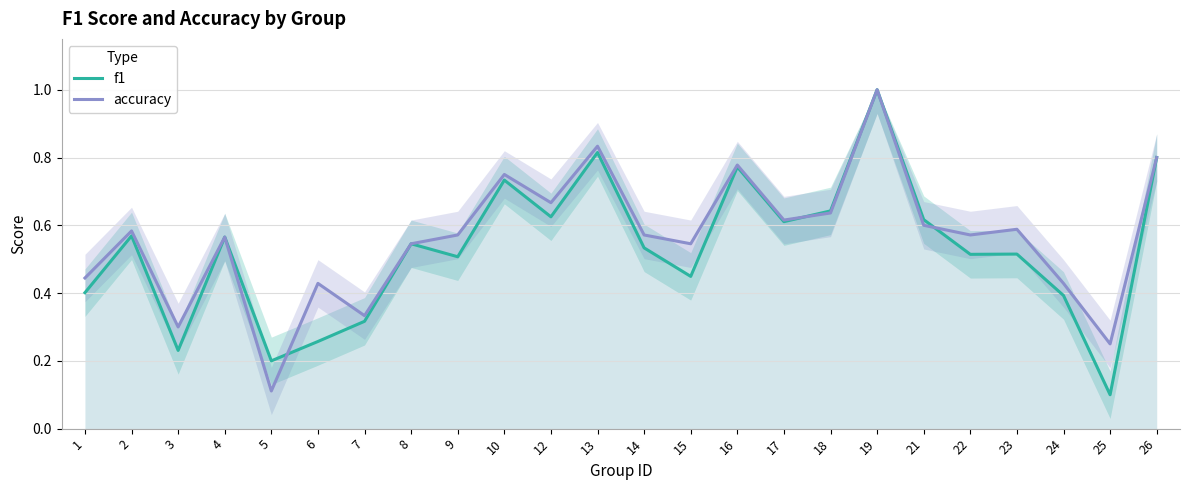

Read the accuracy value at 23.

0.6